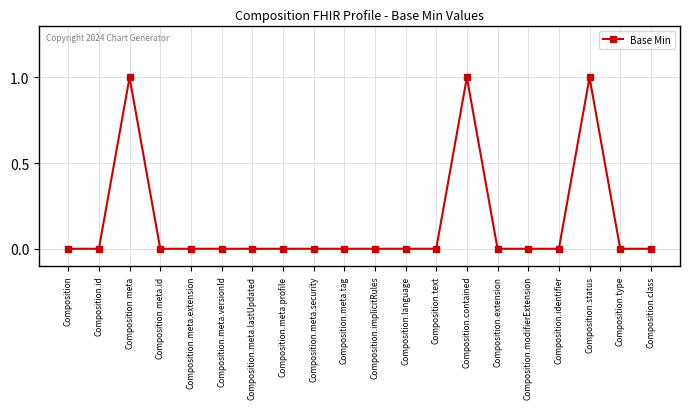

The value at Composition.meta.profile is 0. True or false?

True